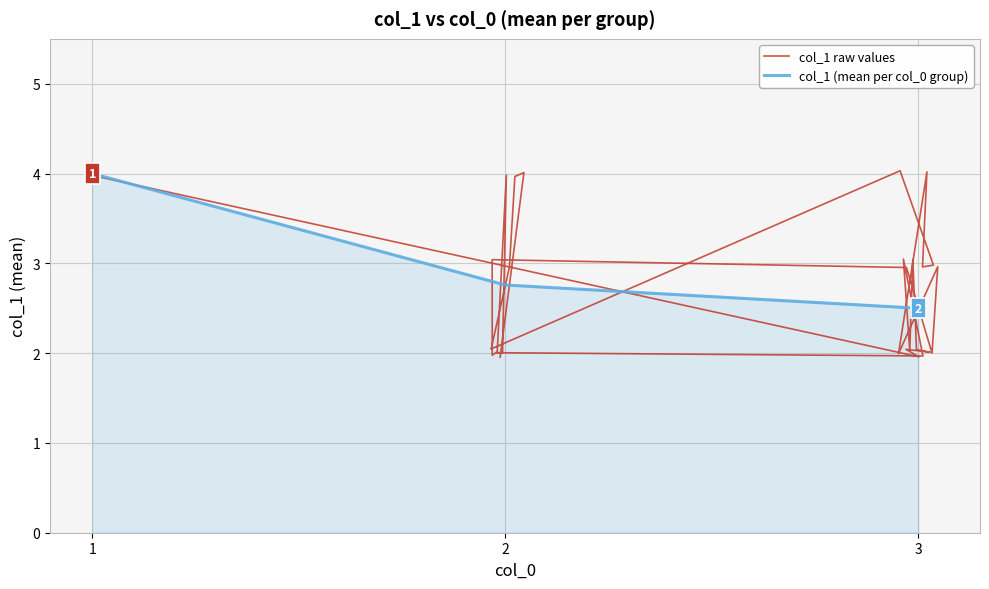

List the labels in order of value, smallest first.

3, 2, 1